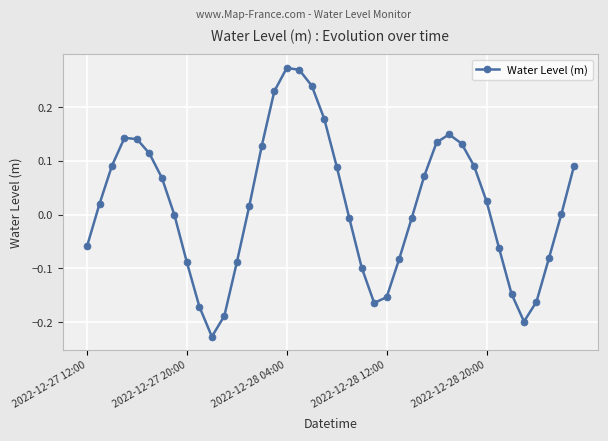

What is the difference between the second highest and minimum values?

0.5